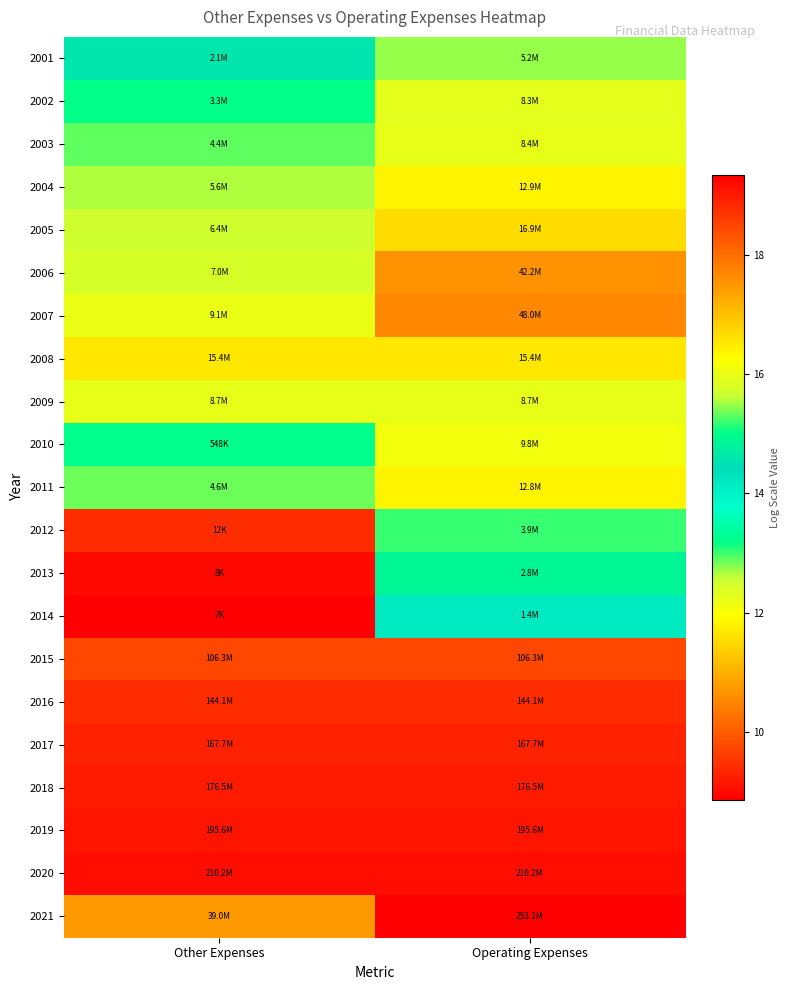

Count the number of data series in this chart.

21